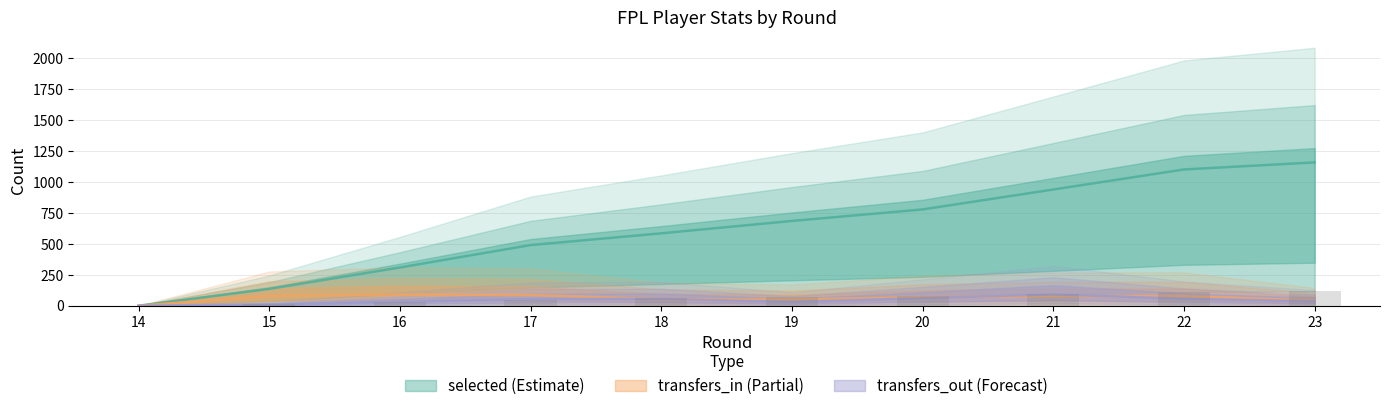

Is it true that transfers_out equals 12 at 18?

False